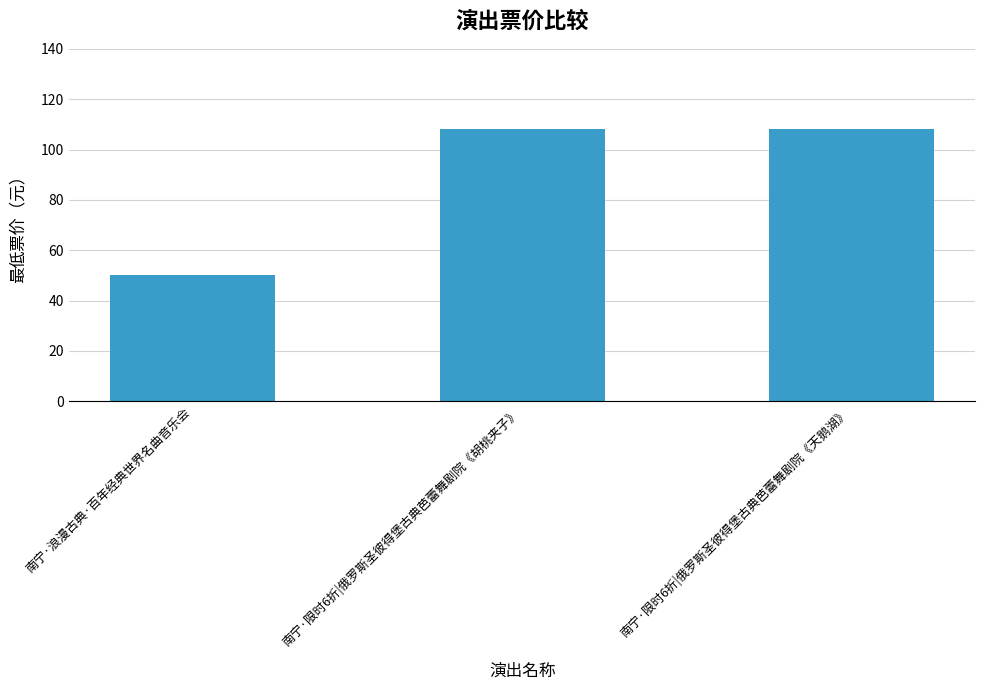

Between 南宁·浪漫古典·百年经典世界名曲音乐会 and 南宁·限时6折|俄罗斯圣彼得堡古典芭蕾舞剧院《天鹅湖》, which is larger?

南宁·限时6折|俄罗斯圣彼得堡古典芭蕾舞剧院《天鹅湖》